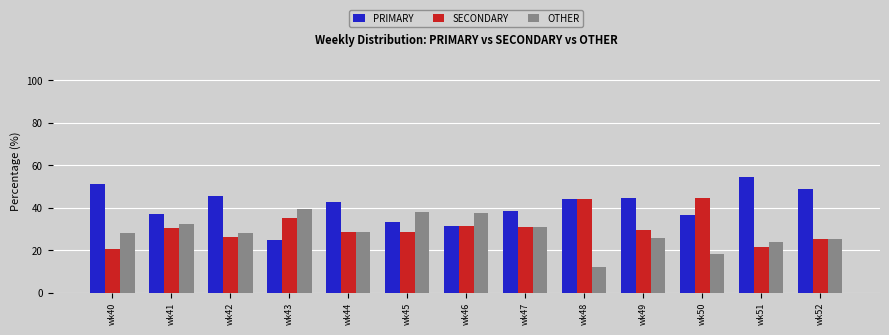

Does the chart contain stacked bars?

No